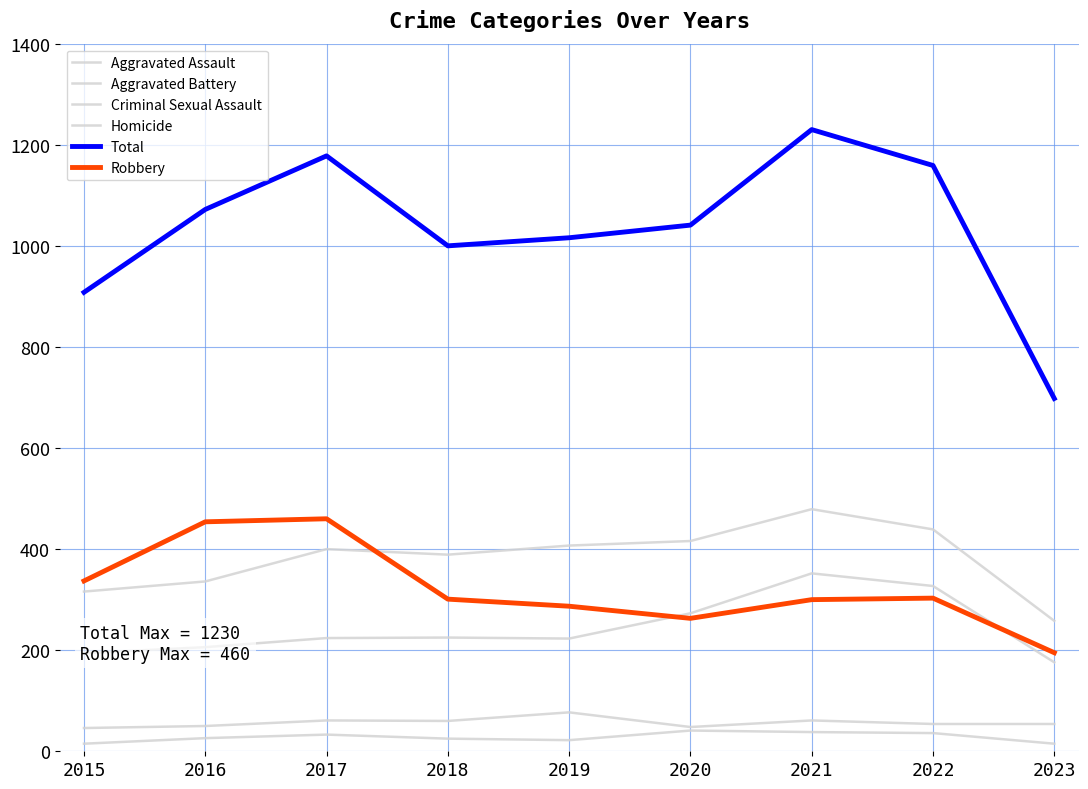

How many lines are shown in the chart?

6